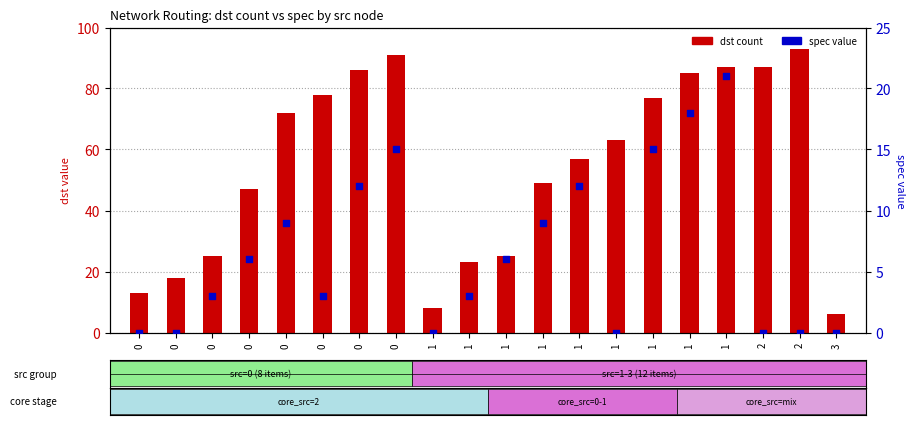

Which series contains the lowest Y value?

spec value